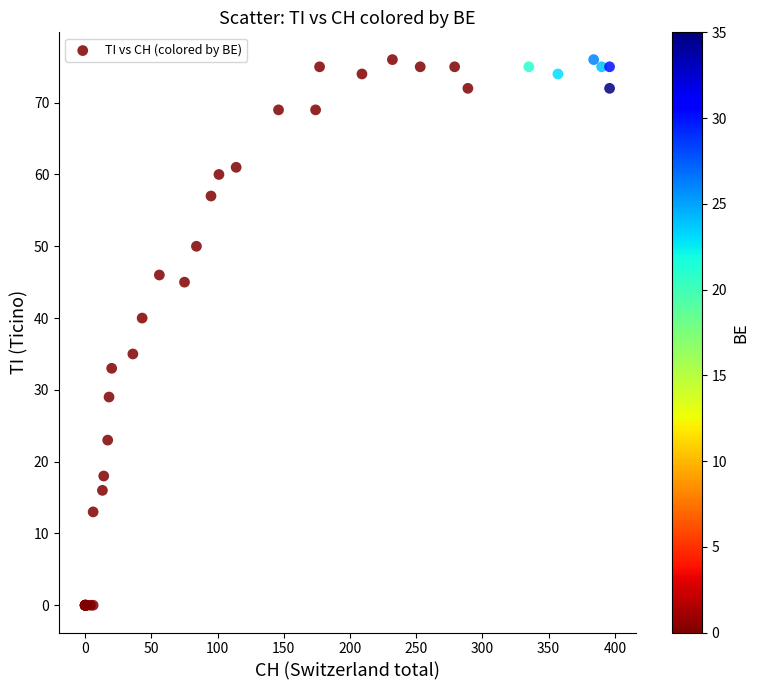

What Y value in the scatter plot is closest to 38?

40